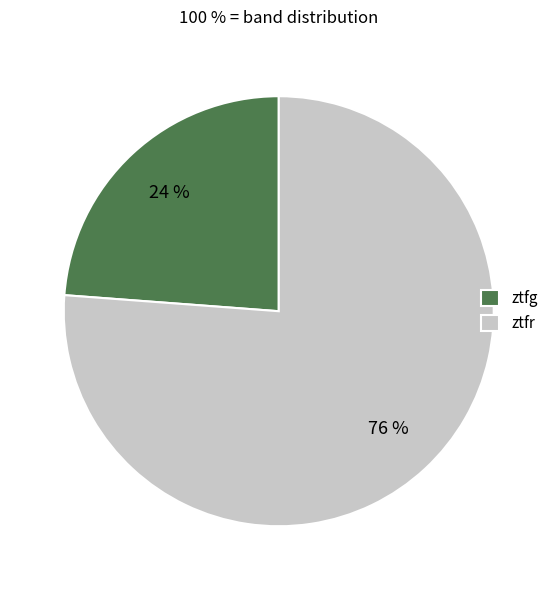

How many segments does this pie chart have?

2